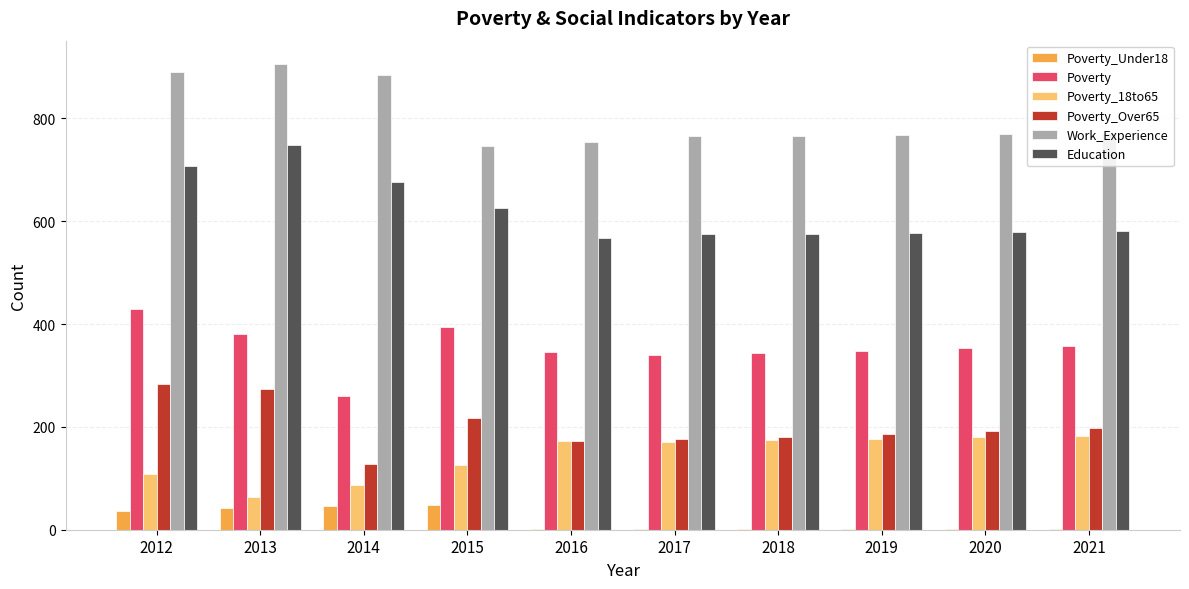

What is the approximate value of Education at 2016, to the nearest 50?

550